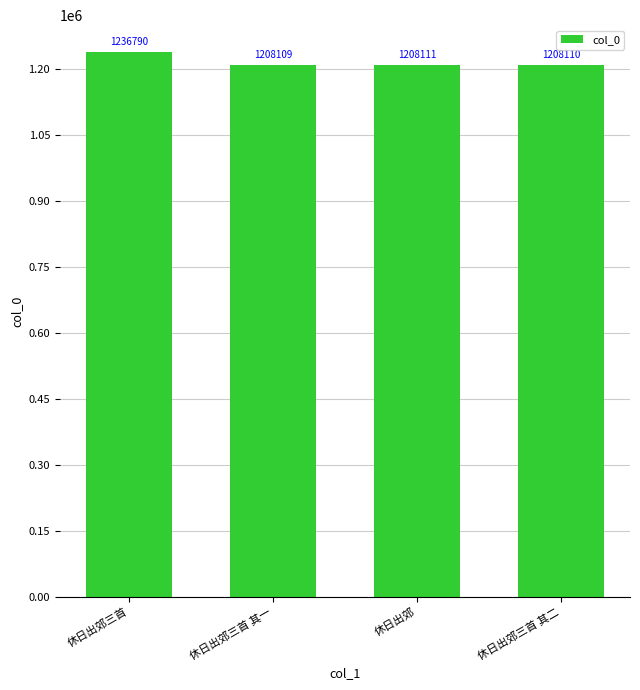

What is the sum of all values?

4861120